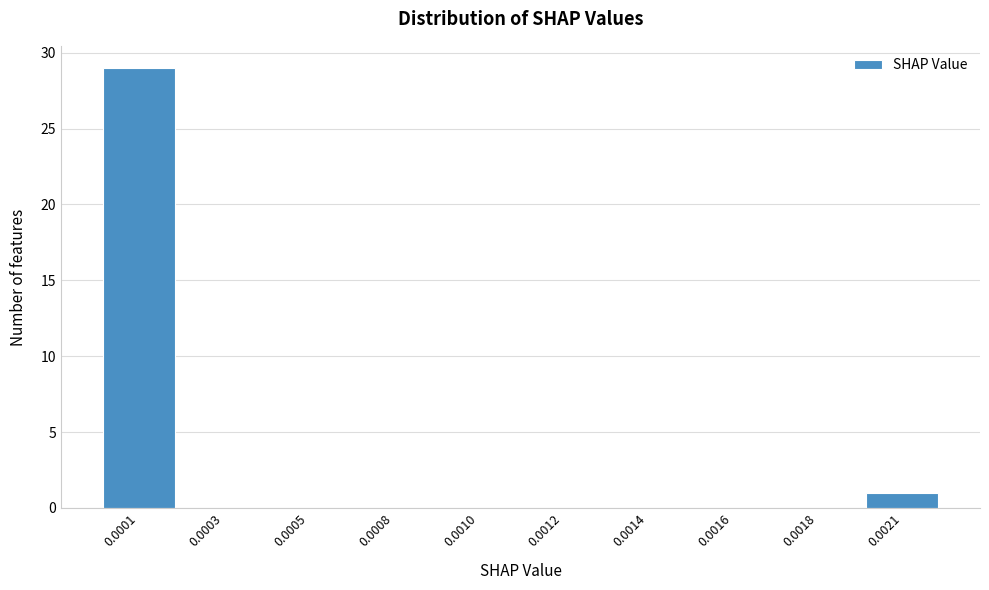

Reading left to right, transcribe all the data shown in this chart.

0.0001=29	0.0003=0	0.0005=0	0.0008=0	0.0010=0	0.0012=0	0.0014=0	0.0016=0	0.0018=0	0.0021=1